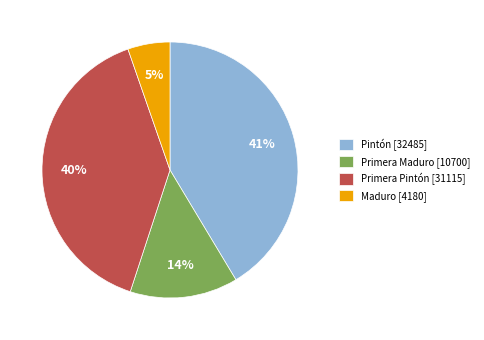

Rank the categories by value from lowest to highest.

Maduro [4180], Primera Maduro [10700], Primera Pintón [31115], Pintón [32485]